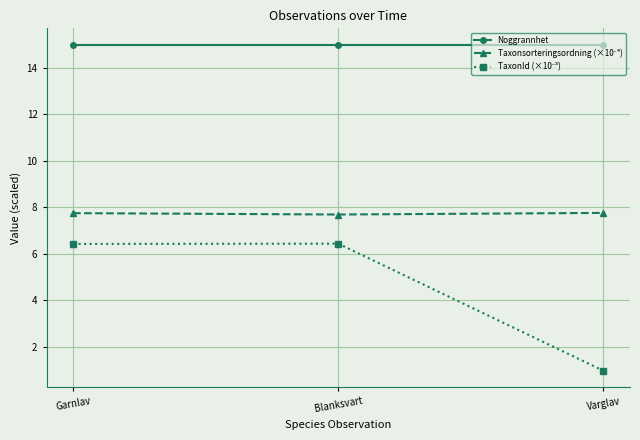

What is the sum of all Noggrannhet values?

45.0